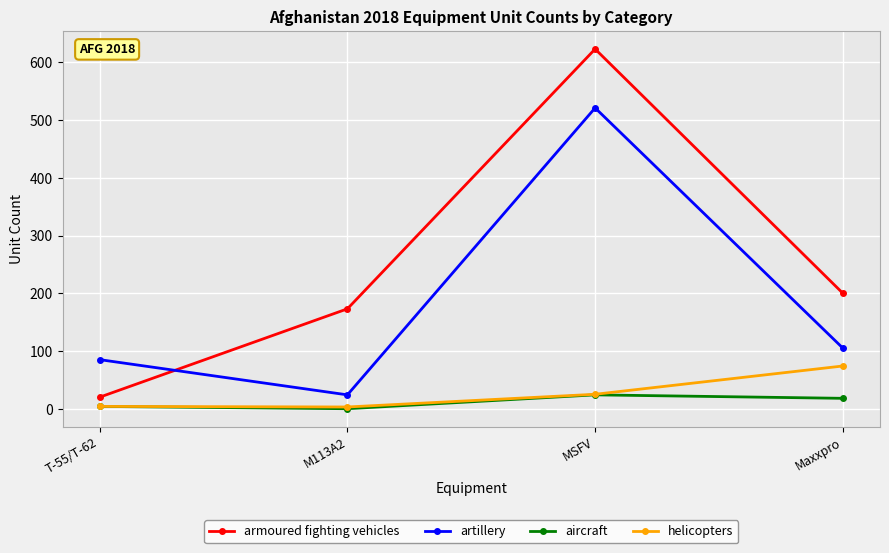

At which label does armoured fighting vehicles reach its minimum?

T-55/T-62